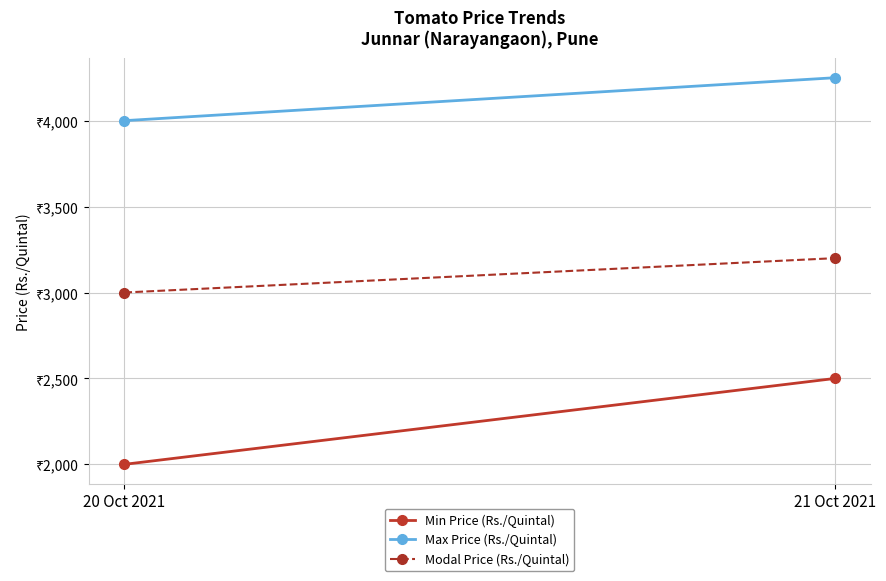

How many data points in Modal Price (Rs./Quintal) are less than 3200?

1